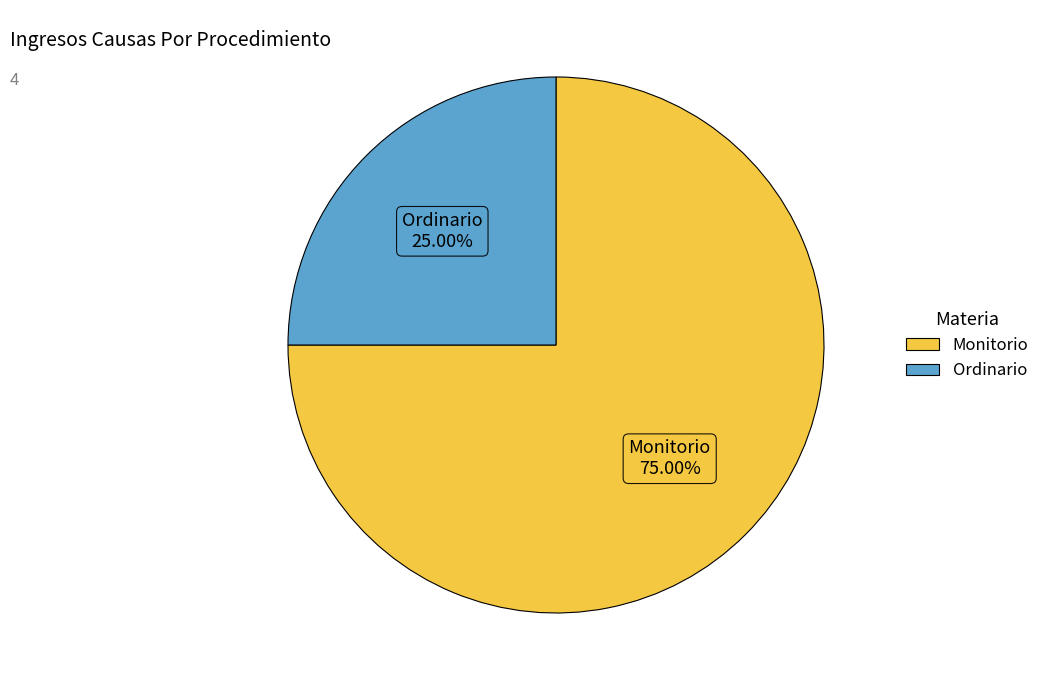

Which slice represents more than half of the pie?

Monitorio